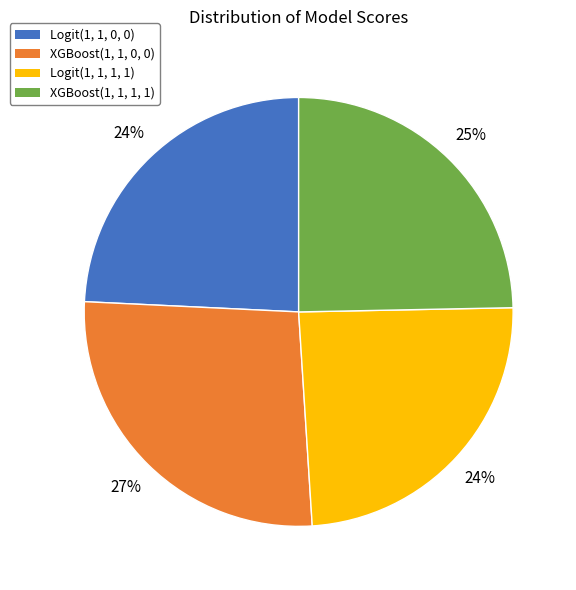

To the nearest percent, what percentage of the pie is Logit(1, 1, 0, 0)?

24%